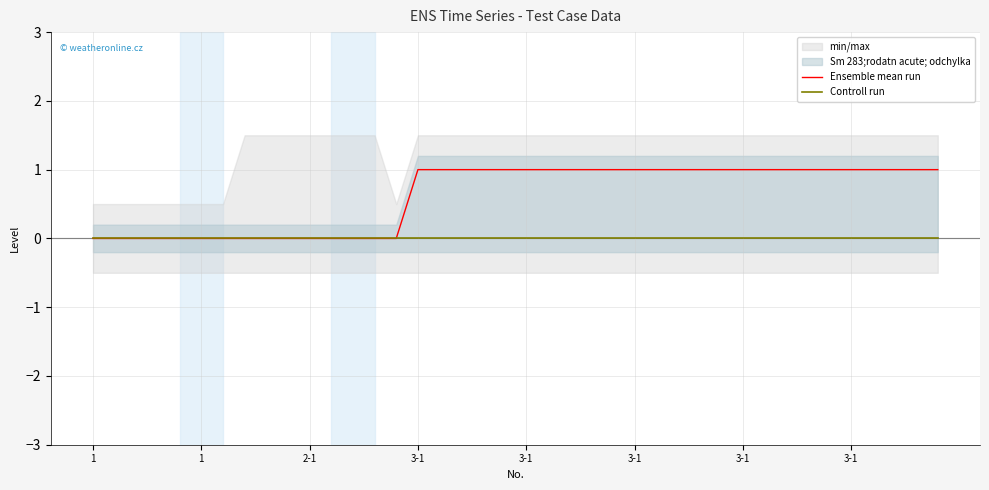

At which label is Controll run closest to 0?

1